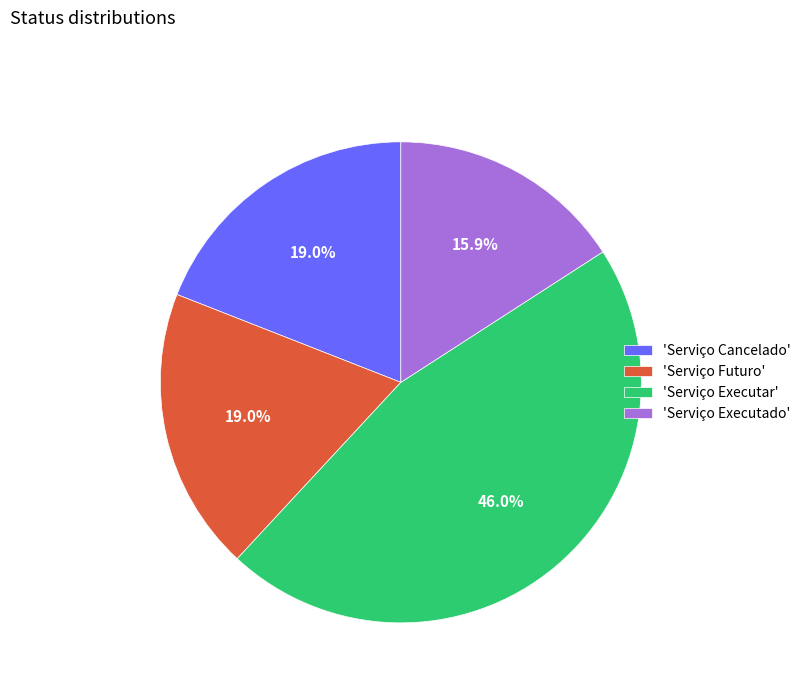

What is the ratio of the value at 'Serviço Executar' to the value at 'Serviço Executado'?

2.9